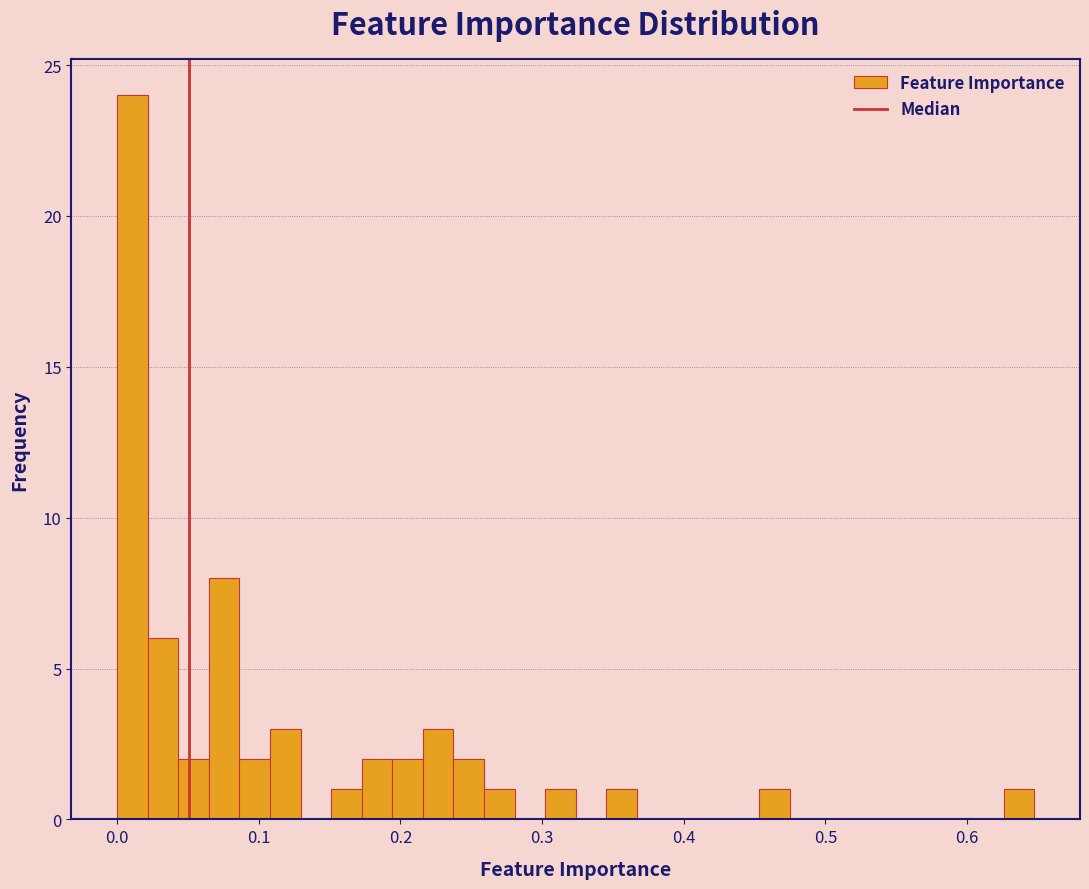

Around what value on the x-axis is the tallest bar? Give the approximate position of its centre, as read against the axis.

0.01